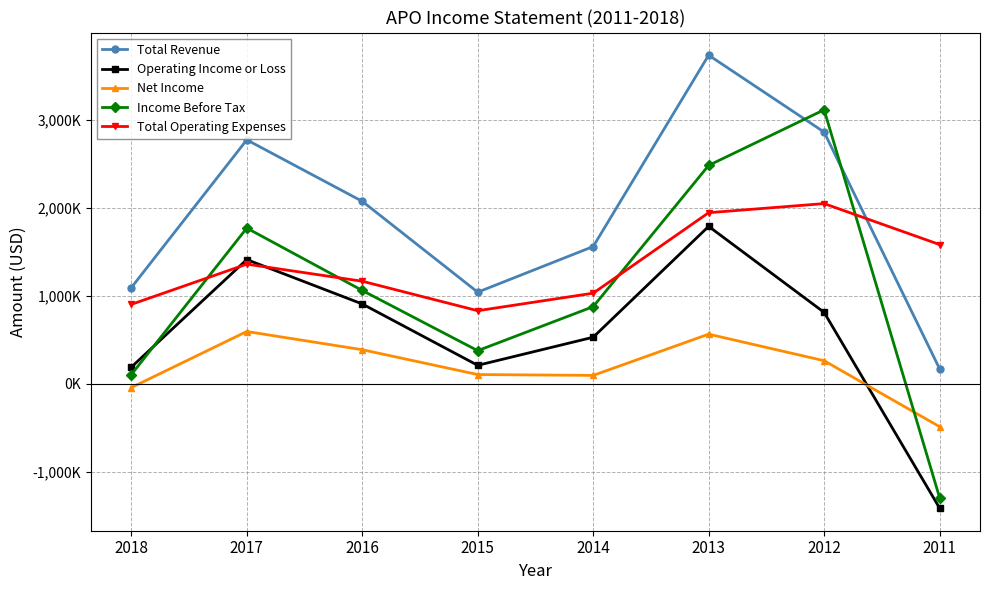

What is the sum of all Total Operating Expenses values?

10864800